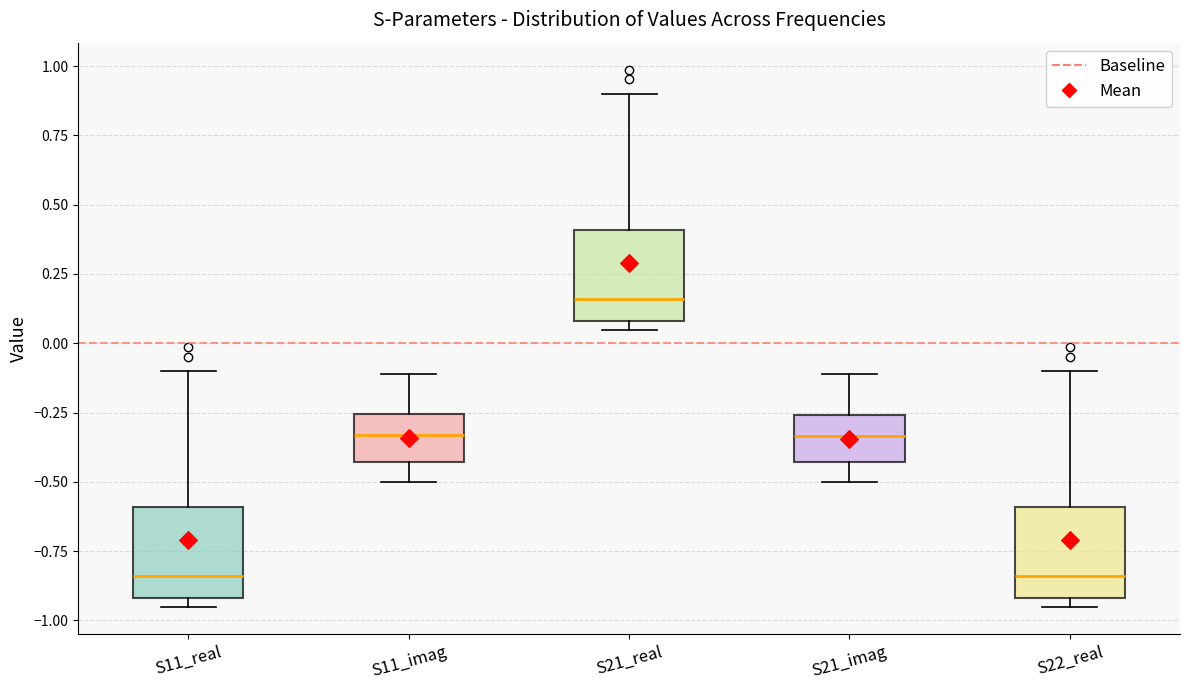

Reading left to right, read every box against the y-axis: the position of its median line, the range the box covers, and the ends of its whiskers. The values are not printed on the chart, so give them approximately, as read against the axis.

S11_real: median -0.85, box -0.90 to -0.60, whiskers -0.95 to -0.10
S11_imag: median -0.35, box -0.45 to -0.25, whiskers -0.50 to -0.10
S21_real: median 0.15, box 0.10 to 0.40, whiskers 0.05 to 0.90
S21_imag: median -0.35, box -0.45 to -0.25, whiskers -0.50 to -0.10
S22_real: median -0.85, box -0.90 to -0.60, whiskers -0.95 to -0.10